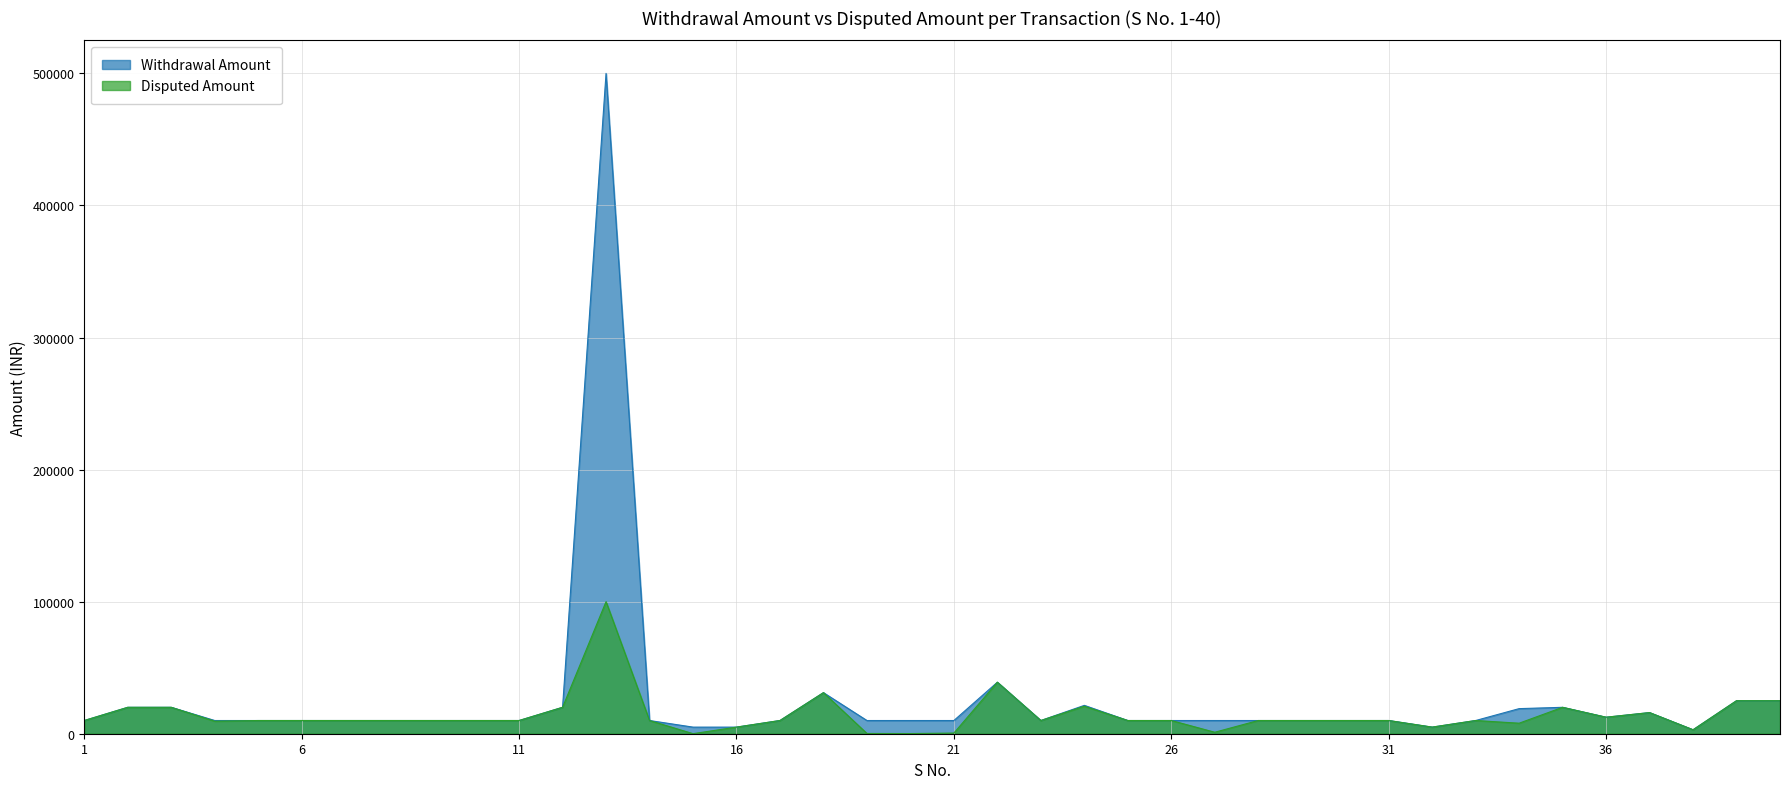

What is the average value of the Disputed Amount series?

14046.2